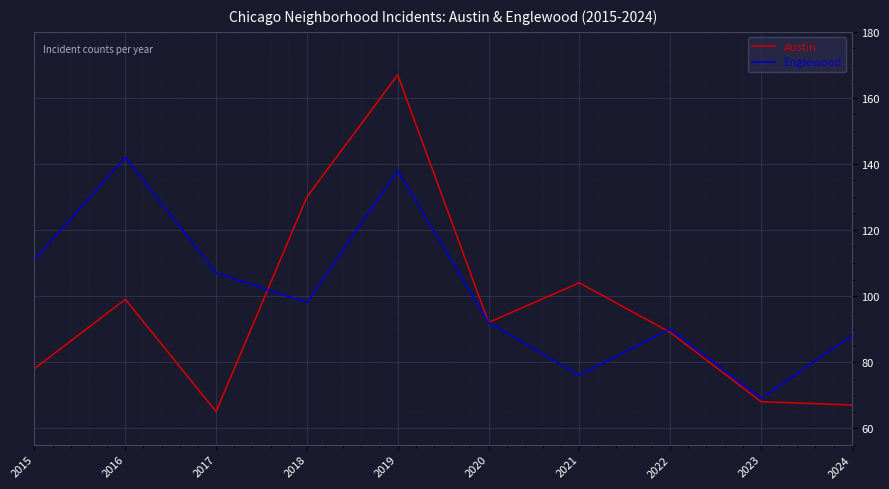

True or false: Austin has more than 2 interior local peaks.

True